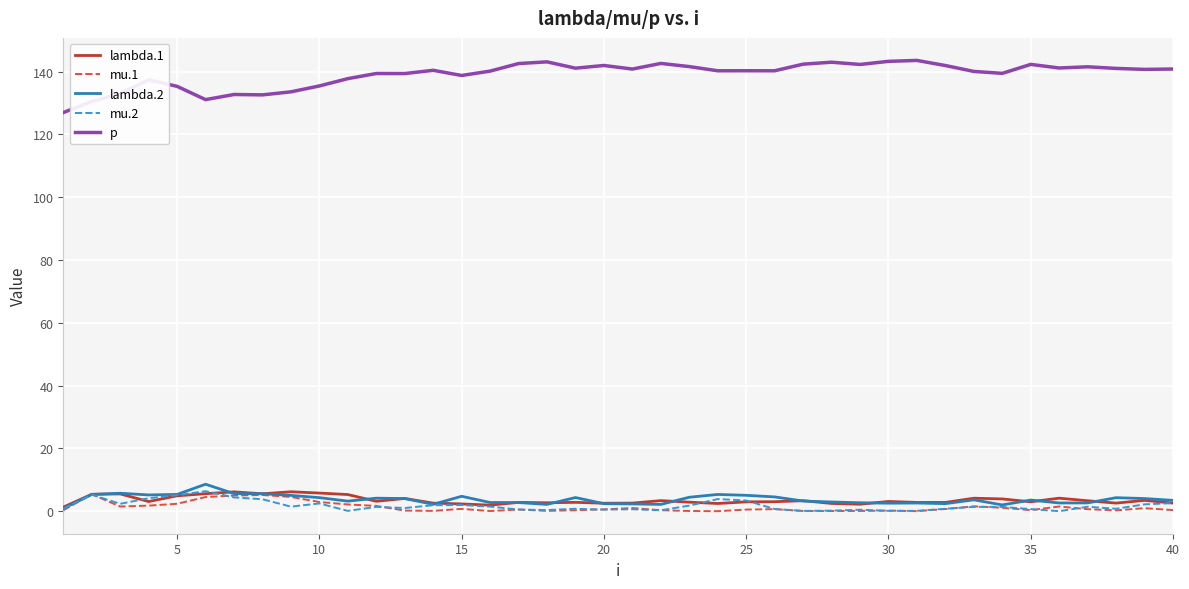

Which series has the widest spread of values?

p